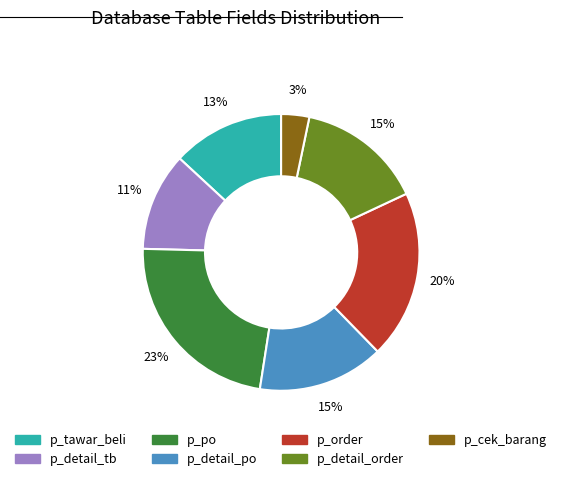

Does any single category account for the majority?

No